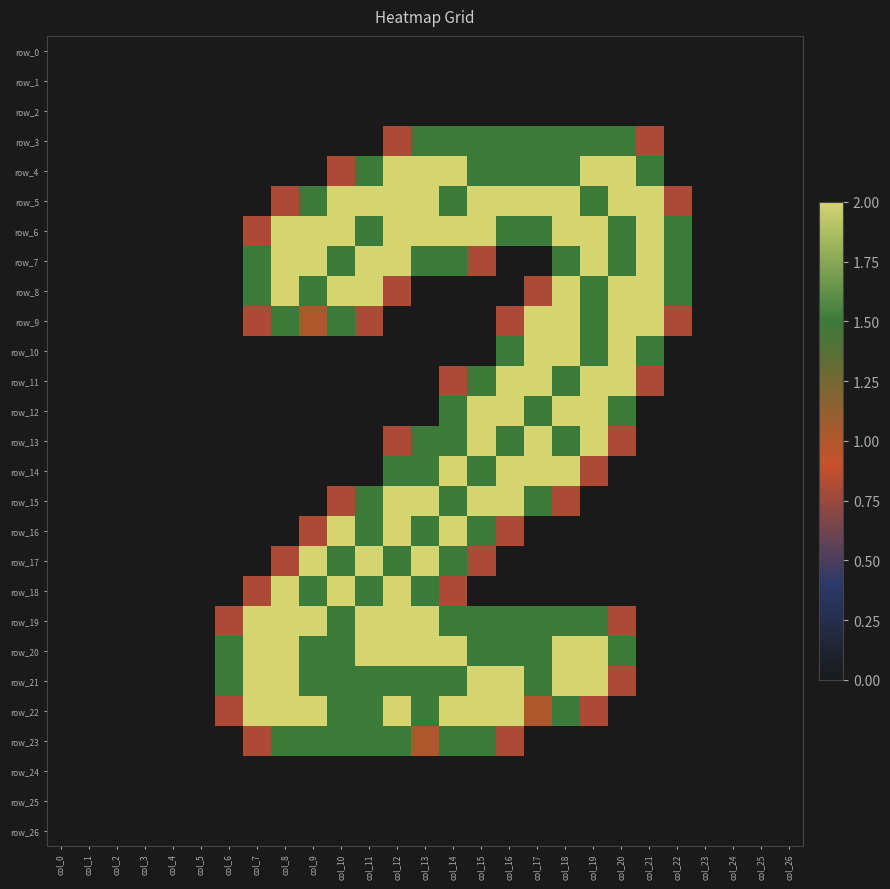

How many data points does each series have?

27